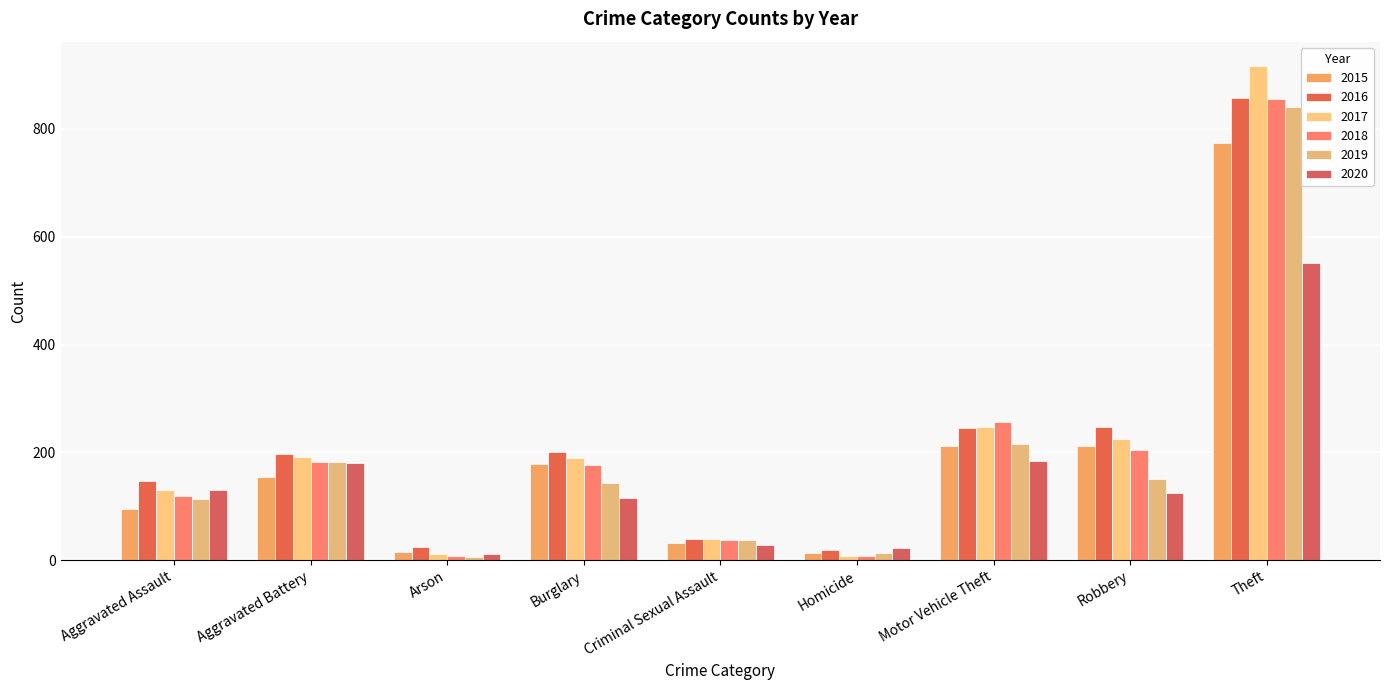

At which label does 2019 reach its peak?

Theft